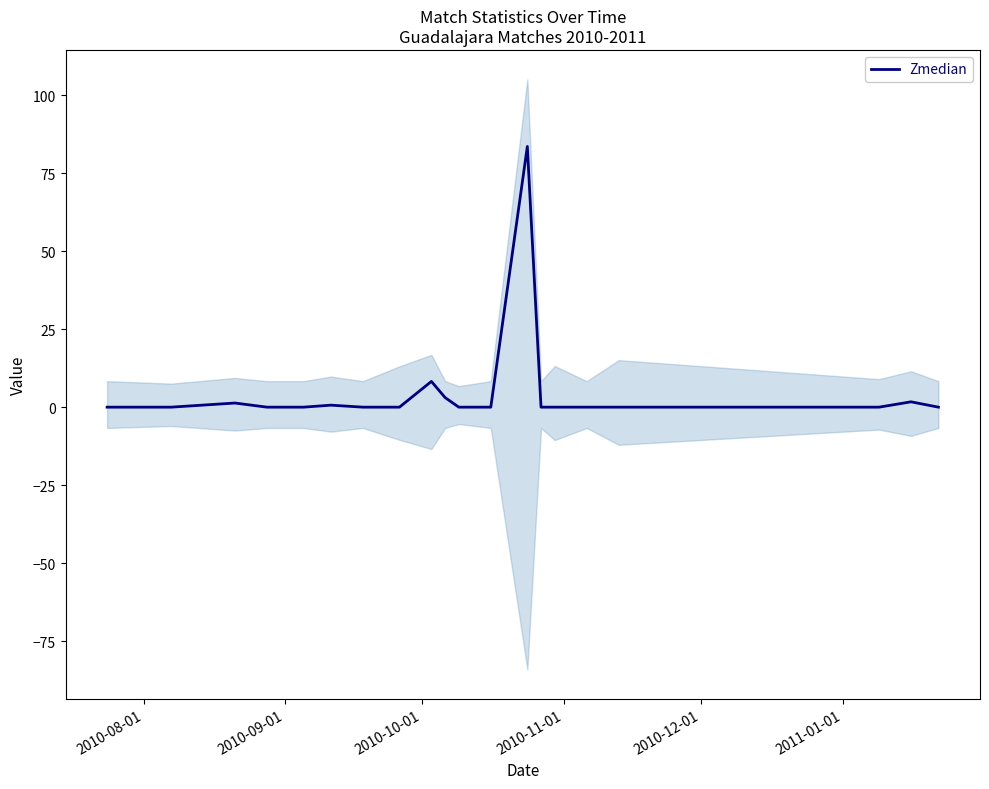

What is the difference between the second highest and second lowest values?

8.2